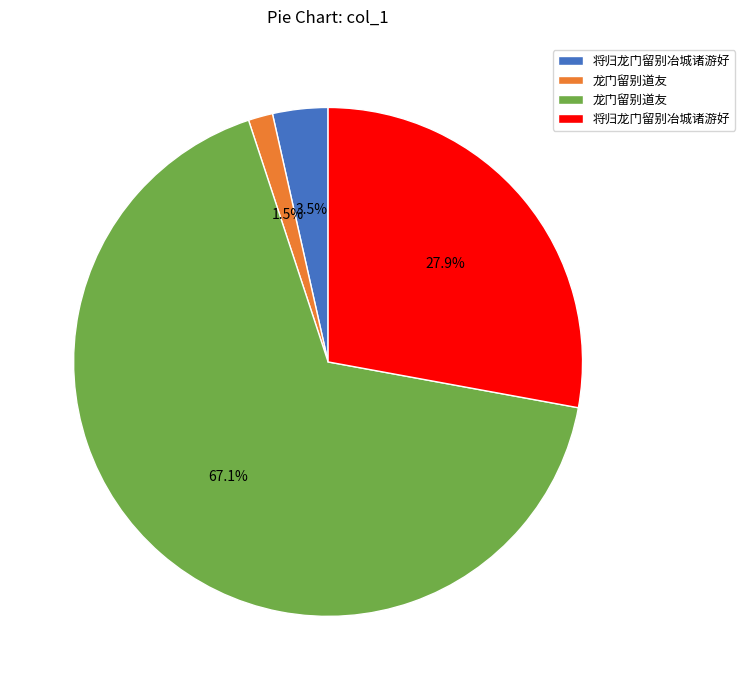

Does any single category account for the majority?

Yes